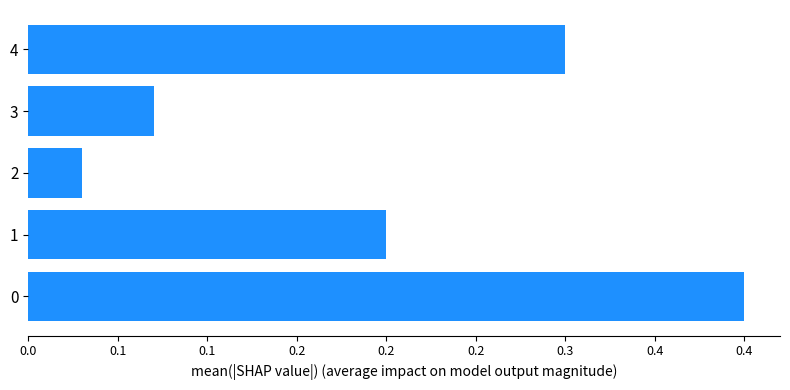

Does the chart contain any negative values?

No